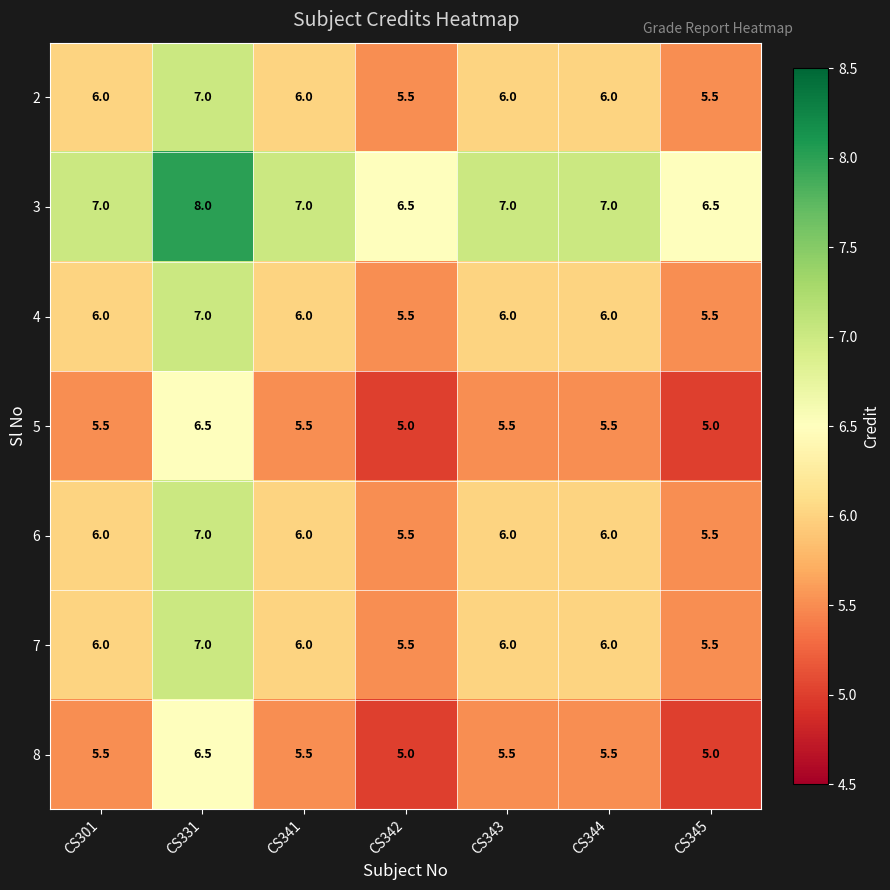

Which series has the largest total across all categories?

3